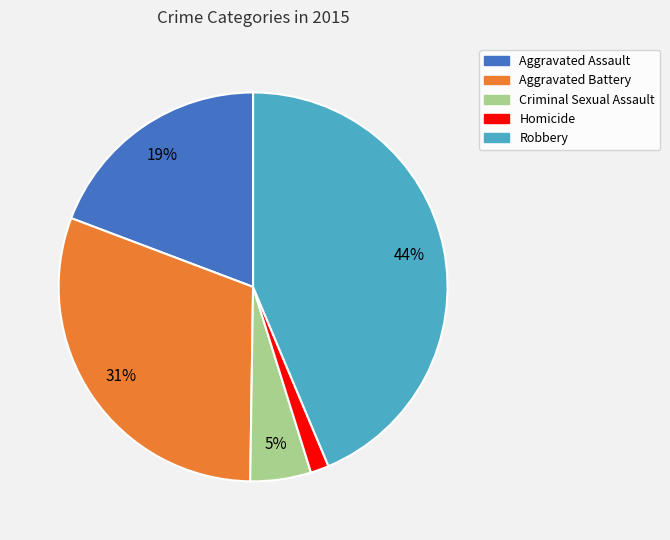

Is there a majority slice in this chart?

No